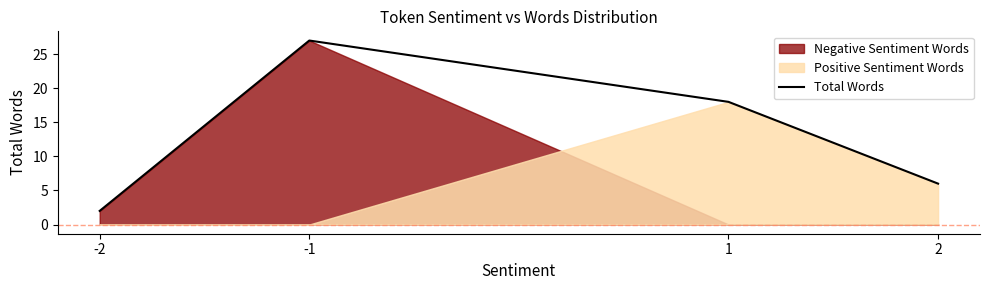

What is the change in value from -2 to 1?

+16